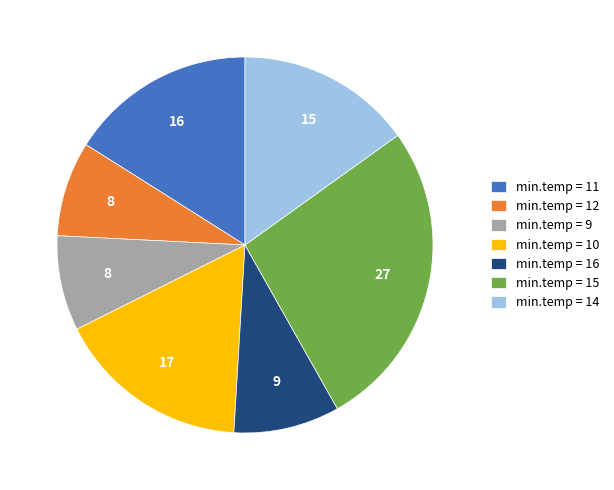

The min.temp = 14 slice represents 15% of the pie. True or false?

True